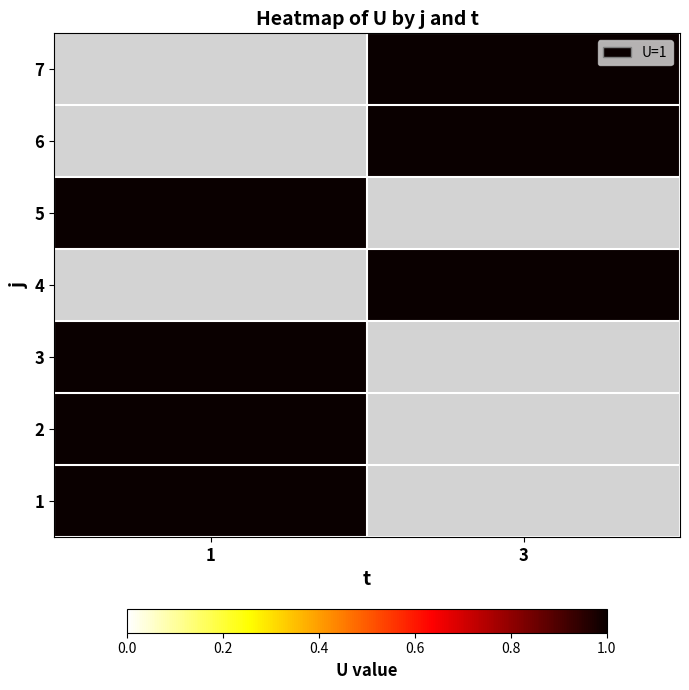

What is the highest value of the 3 series?

1